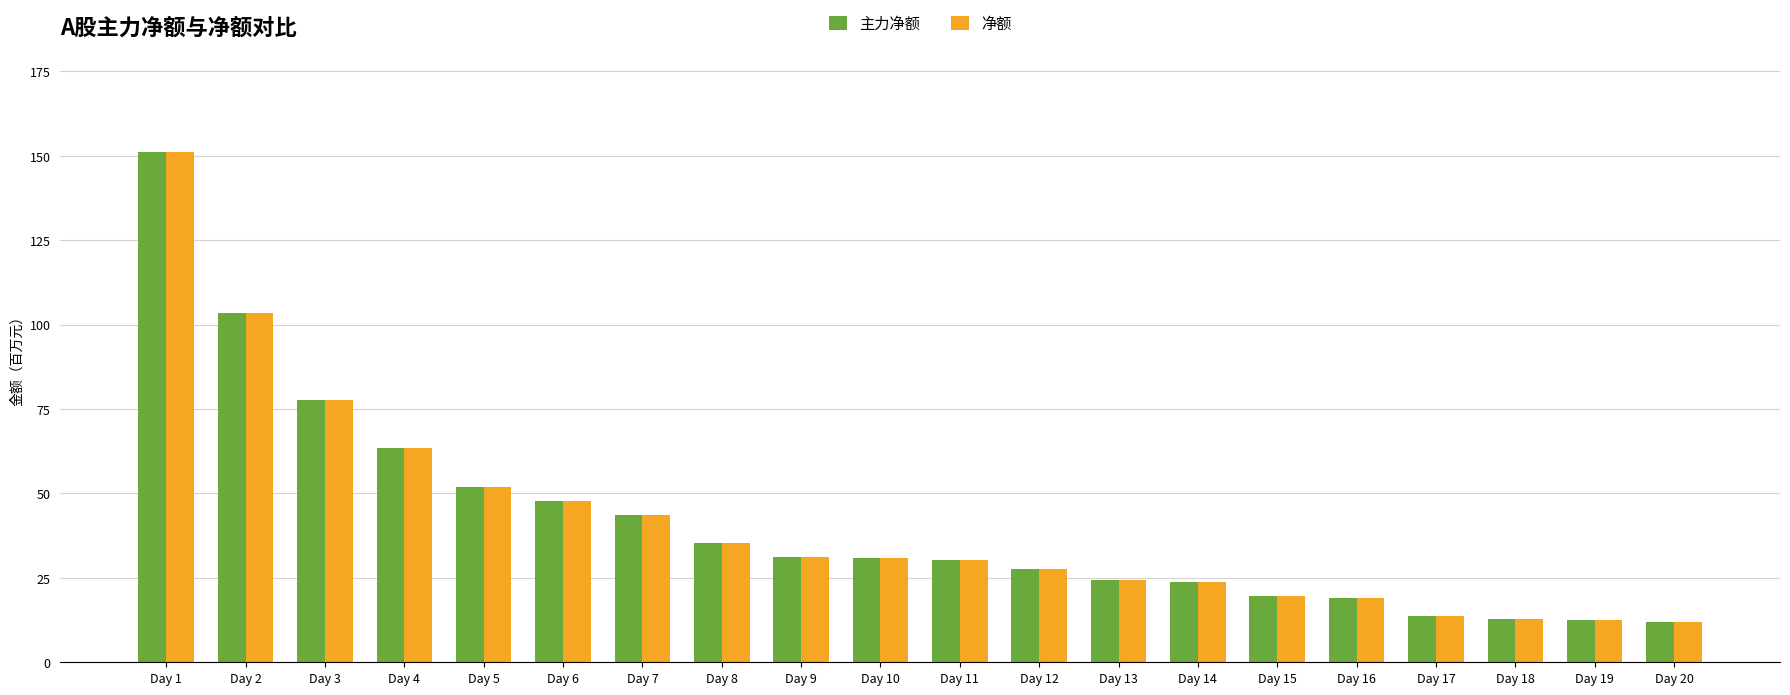

What is the difference between the 净额 values at Day 15 and Day 16?

0.7